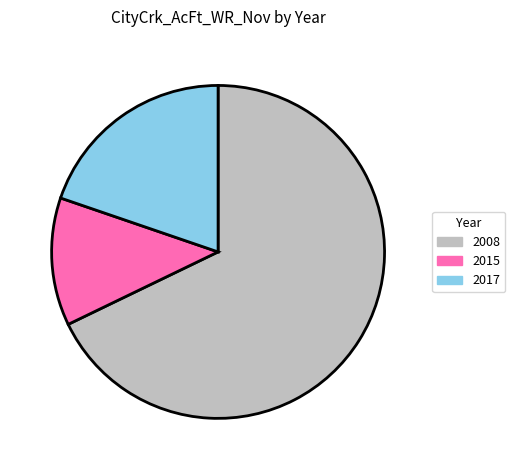

Is it true that 2015 is 12% of the pie?

True